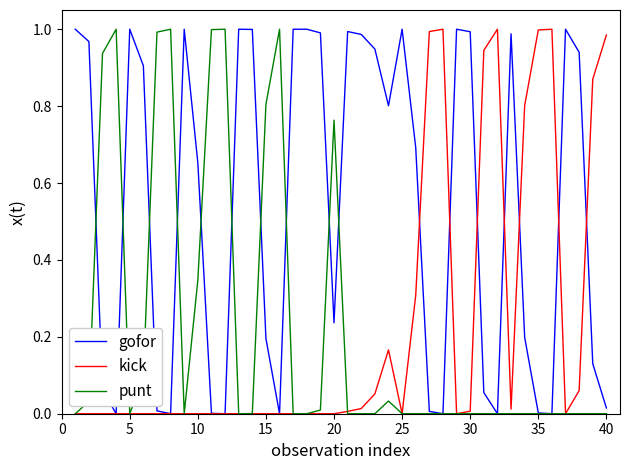

Which series has the largest total across all categories?

gofor